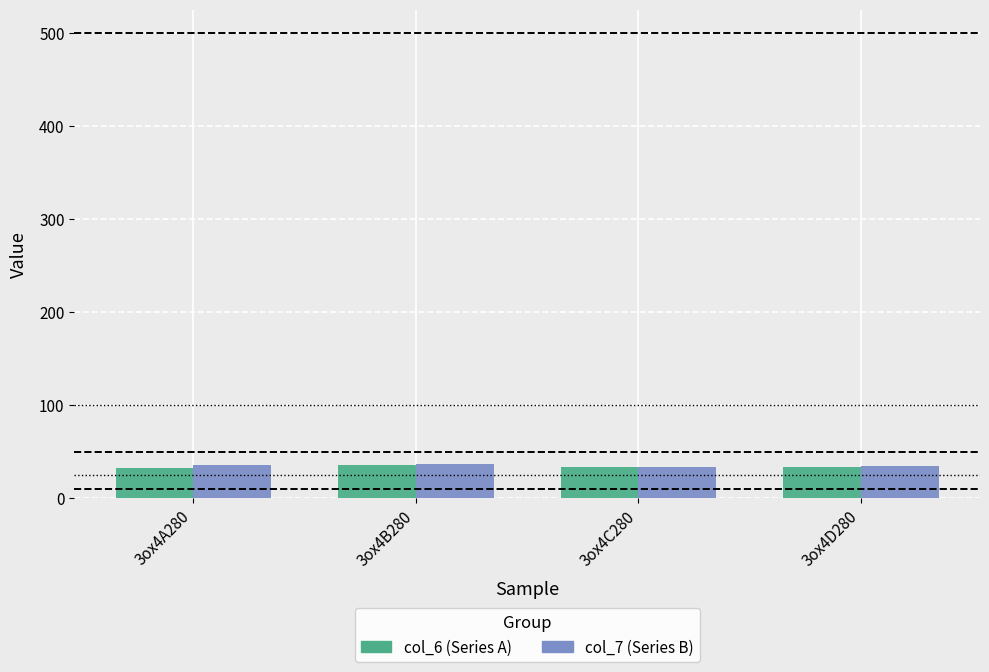

What is the greatest value displayed?

37.1